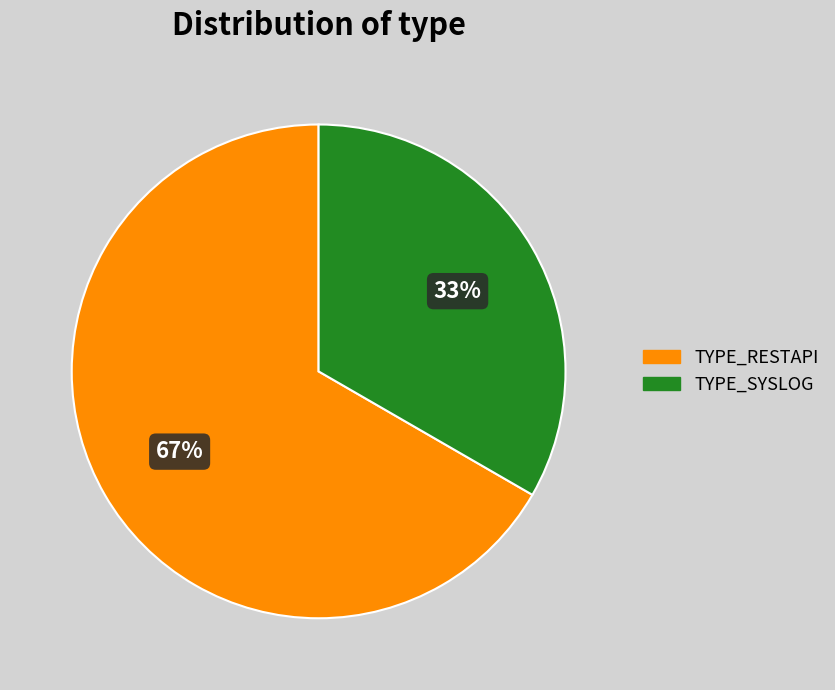

To the nearest percent, what is the average slice percentage?

50%